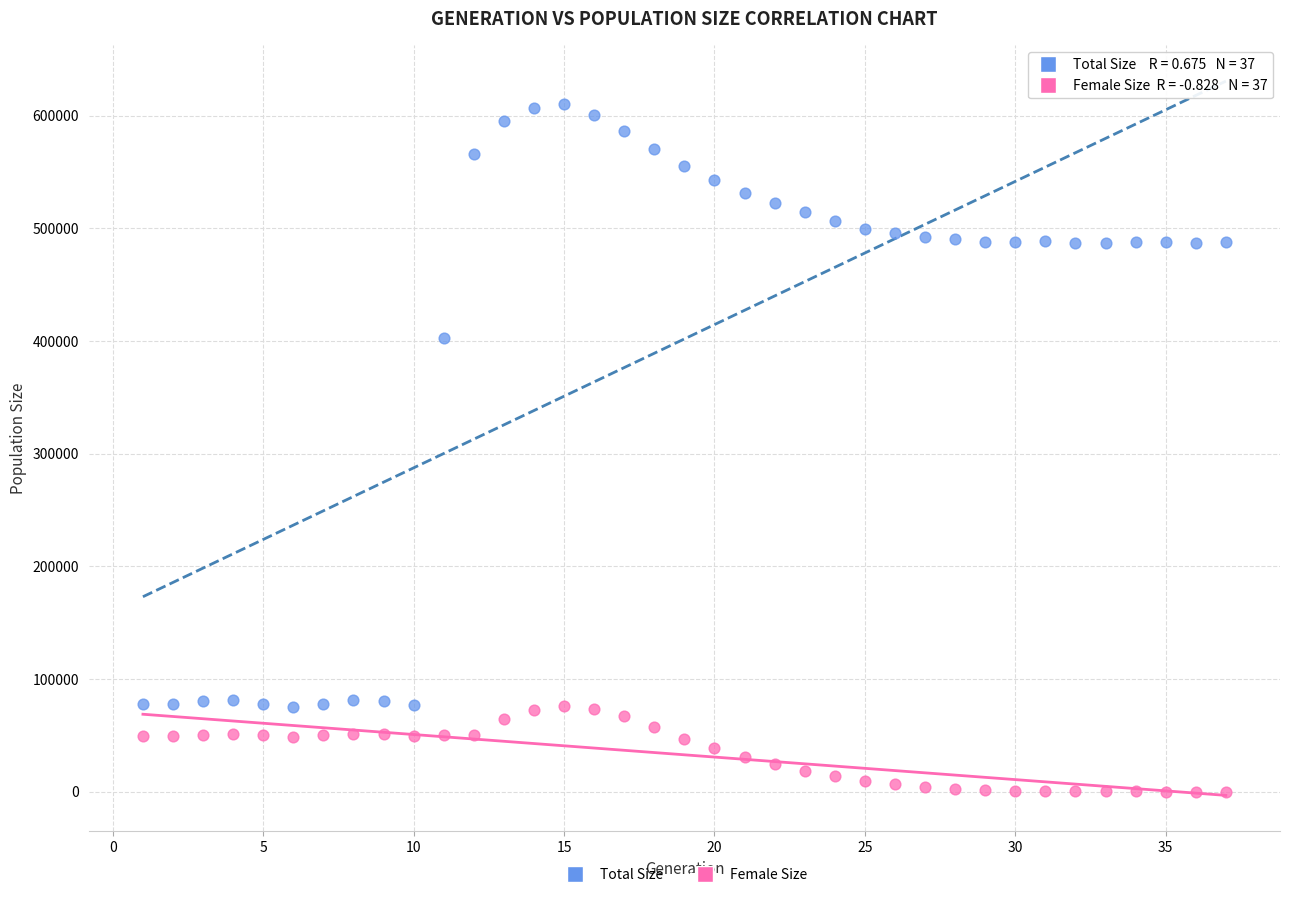

Which series reaches the minimum Y coordinate?

Female Size